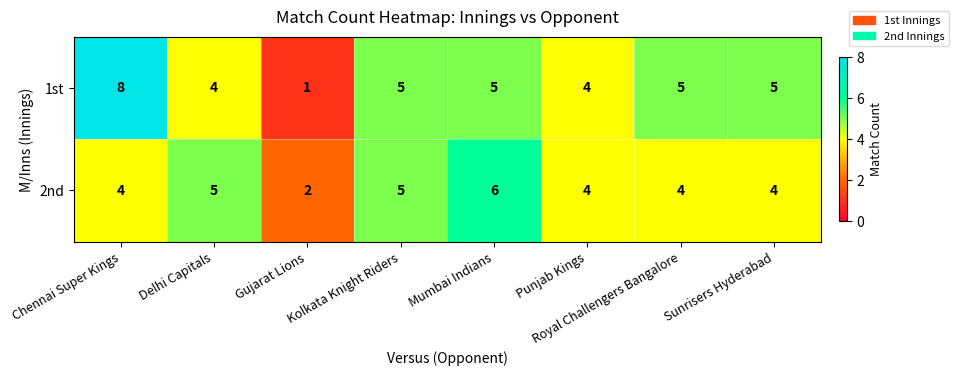

True or false: 1st has a value of 5 at Sunrisers Hyderabad.

True